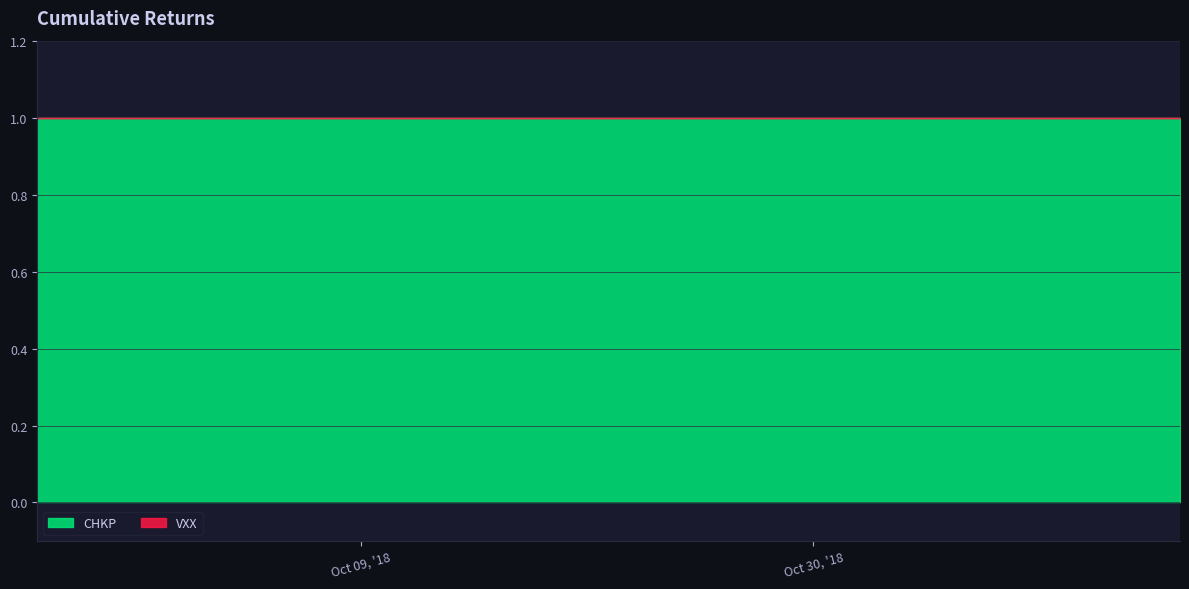

What is the total value across all series at 2018-10-30?

1